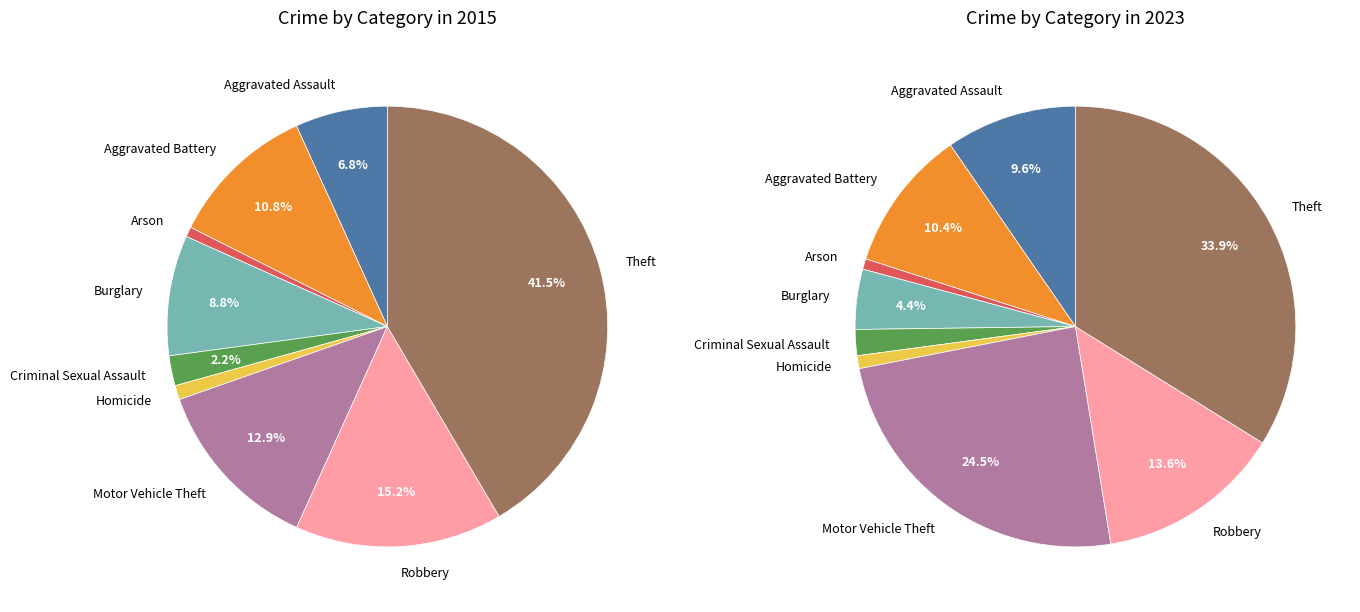

Do Burglary and Aggravated Assault together represent more than half of the pie?

No